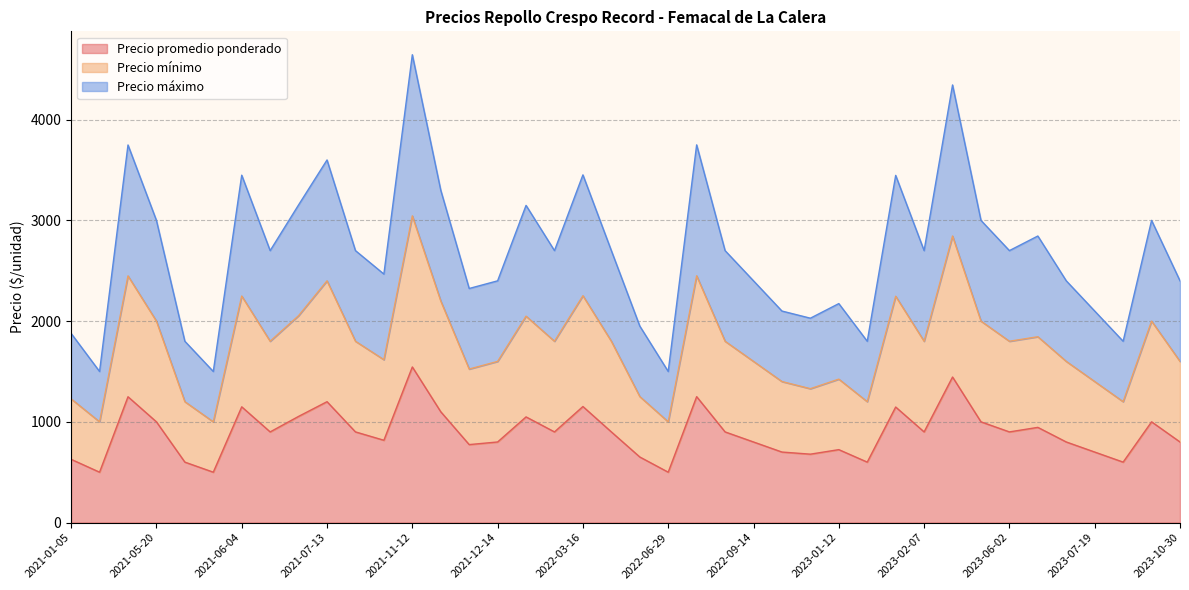

Rank the series at 2021-12-14 from lowest to highest value.

Precio promedio ponderado, Precio mínimo, Precio máximo